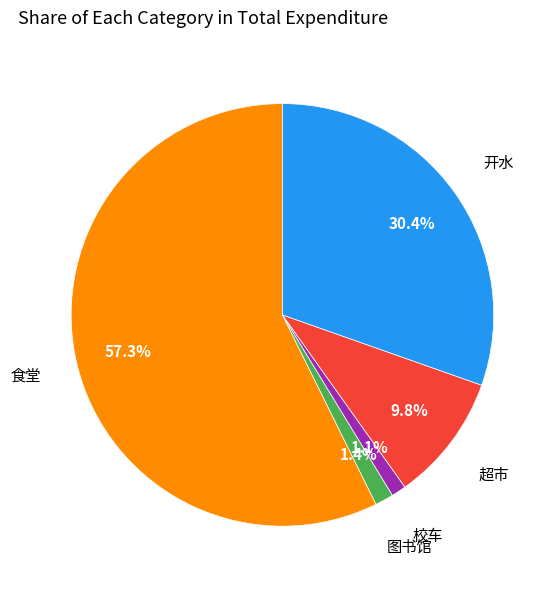

Does any single category account for the majority?

Yes